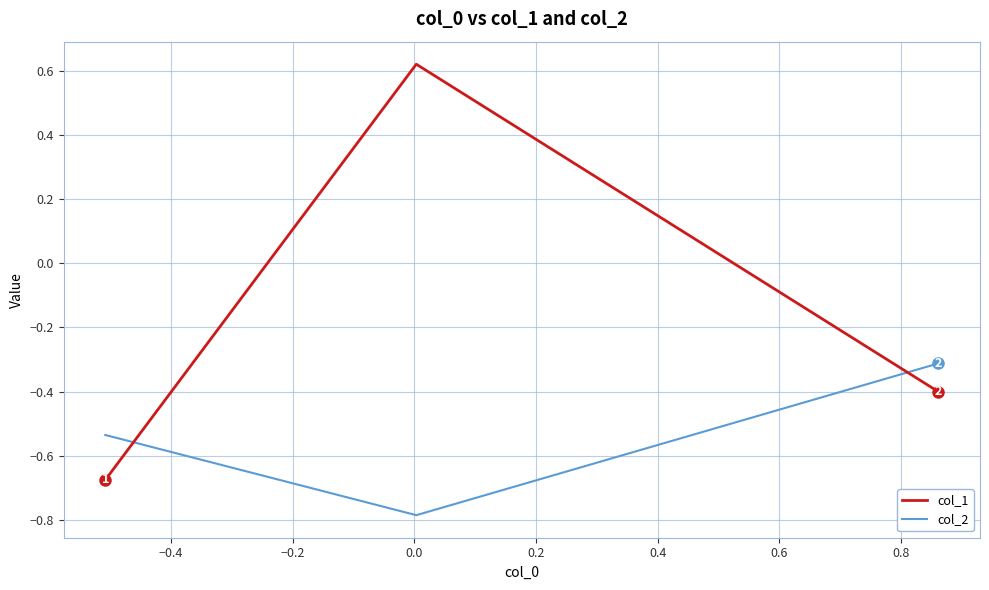

Which series has the largest total across all categories?

col_1